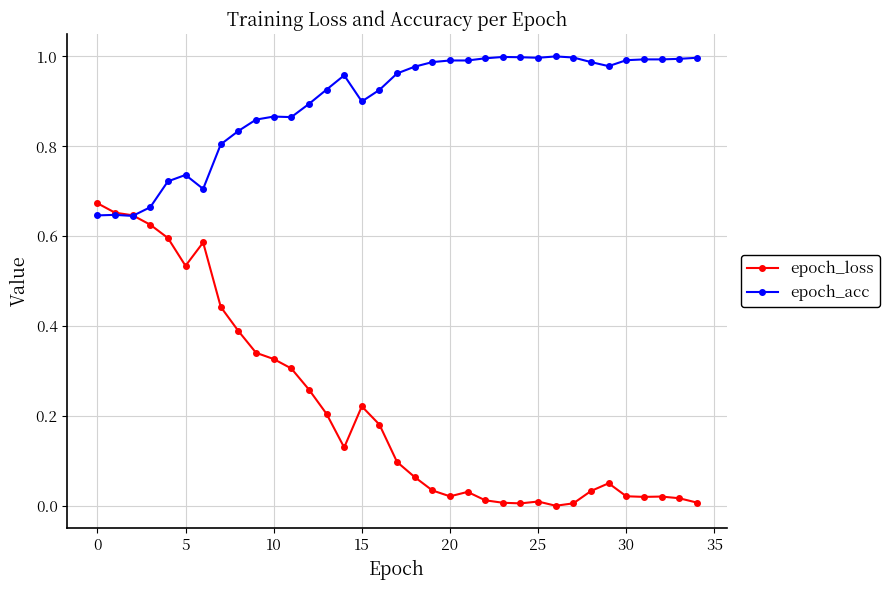

True or false: epoch_loss has more than 2 interior local peaks.

True